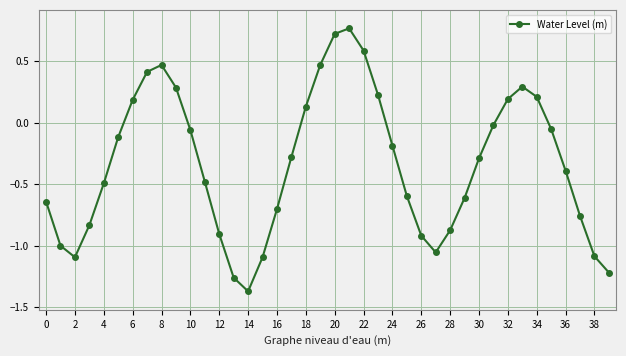

How many interior local valleys (lower than both neighbors) does the data have?

3